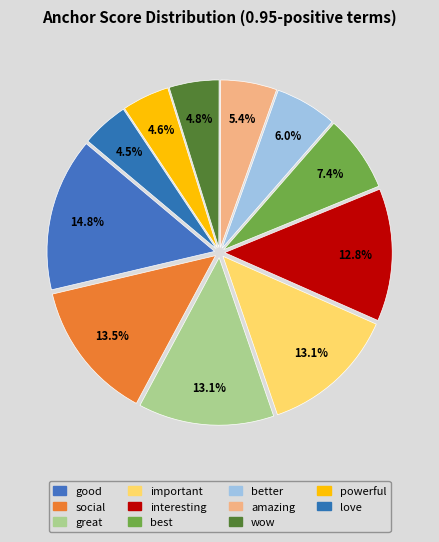

How many slices are in this pie chart?

11